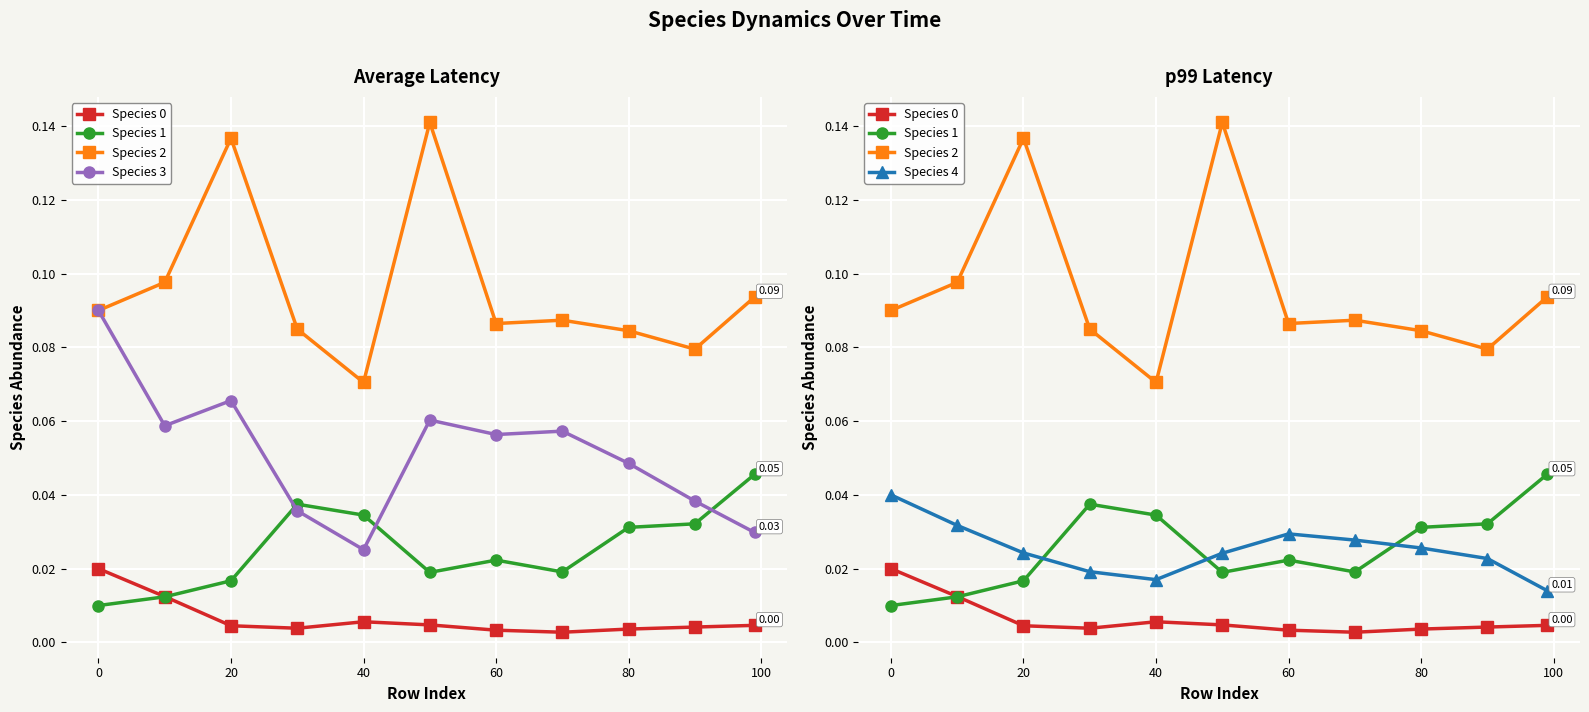

List the series in order of their peak value, lowest first.

Species 0, Species 4, Species 1, Species 3, Species 2